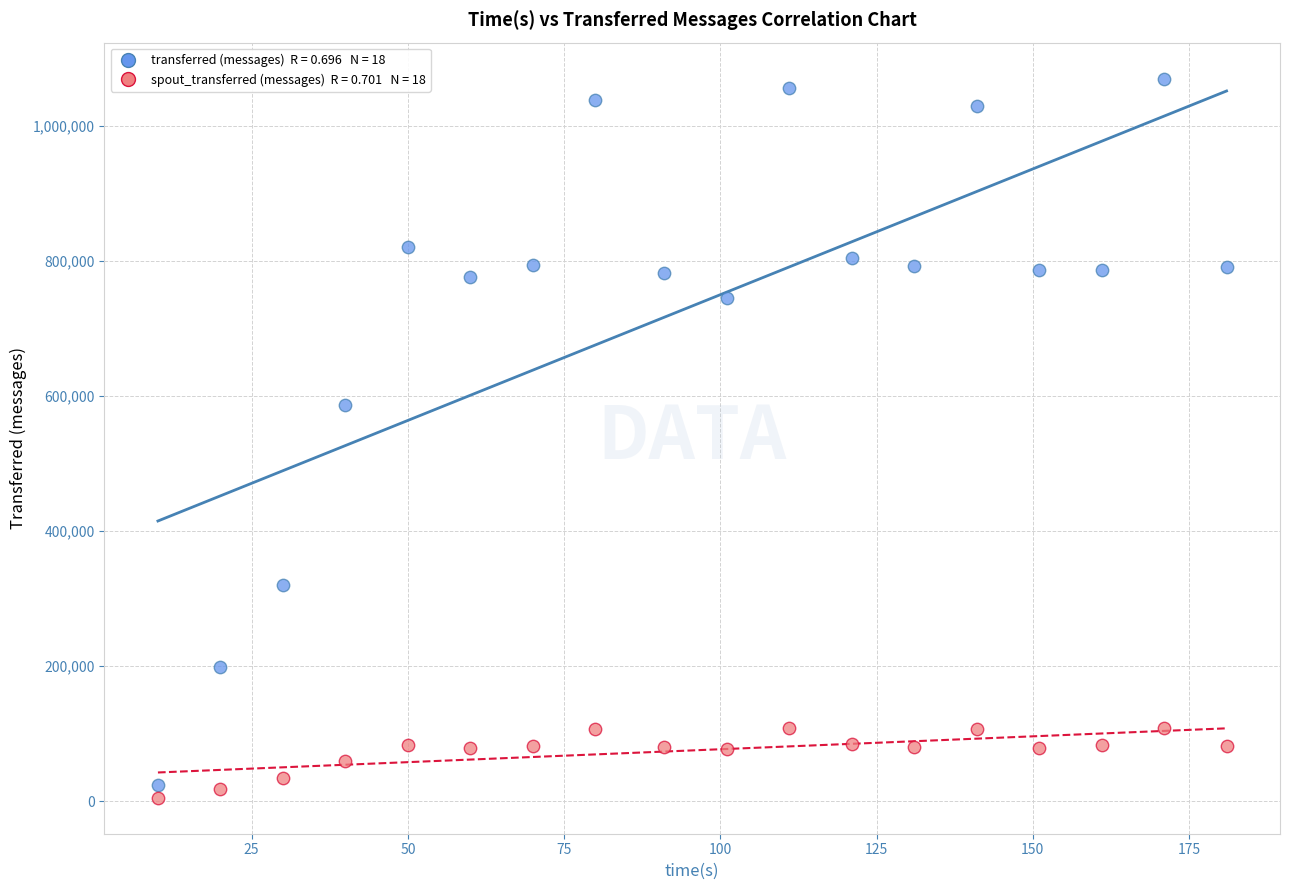

Across all data points, what is the range of Y values (max minus min)?

1064400